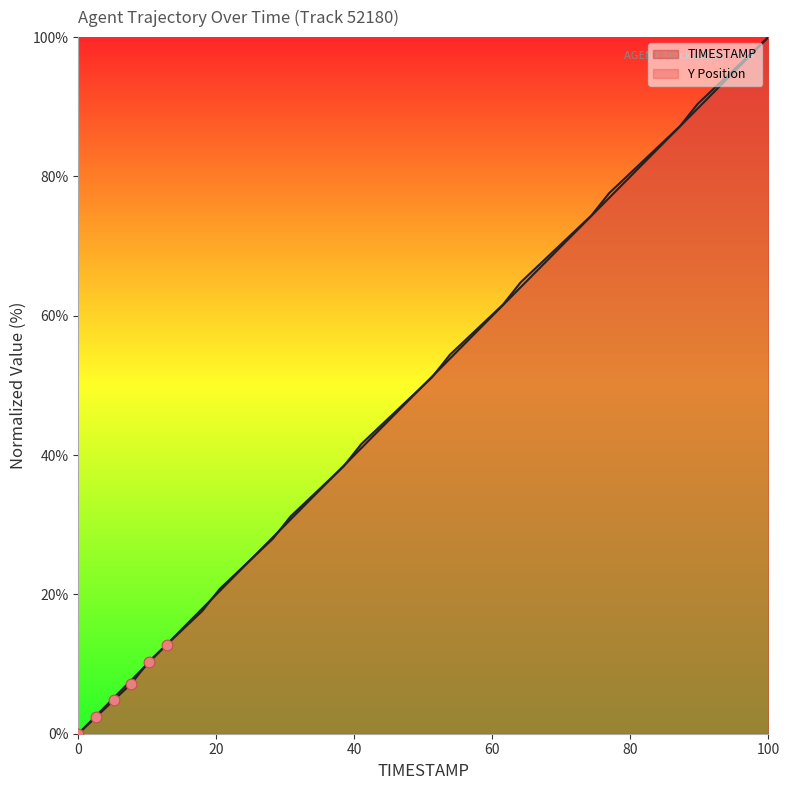

How many lines are shown in the chart?

2